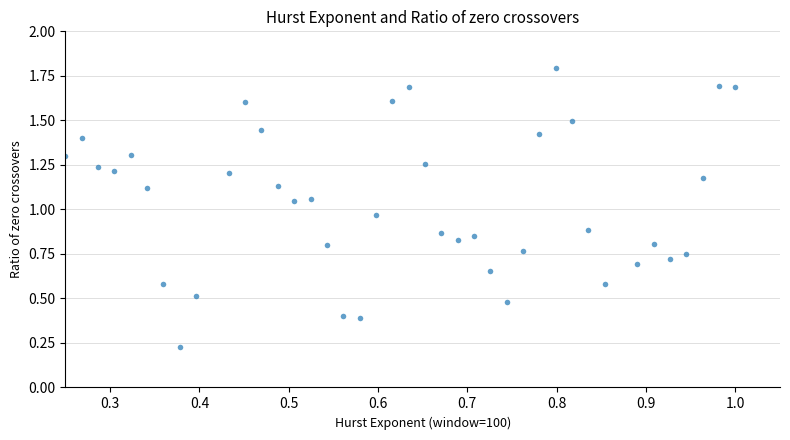

What is the range of Y values (max minus min)?

1.6